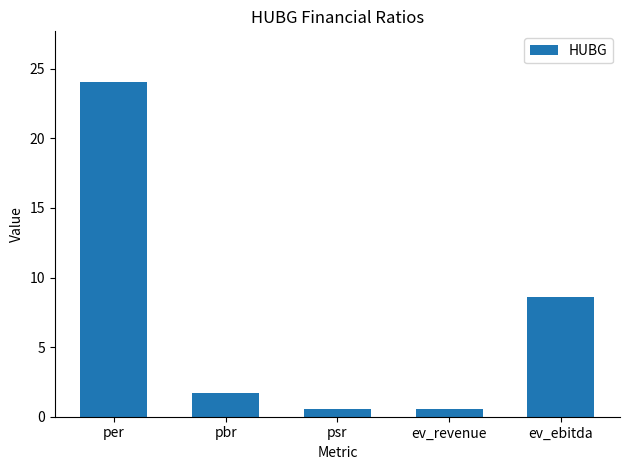

What is the label of the 2nd bar from the left?

pbr